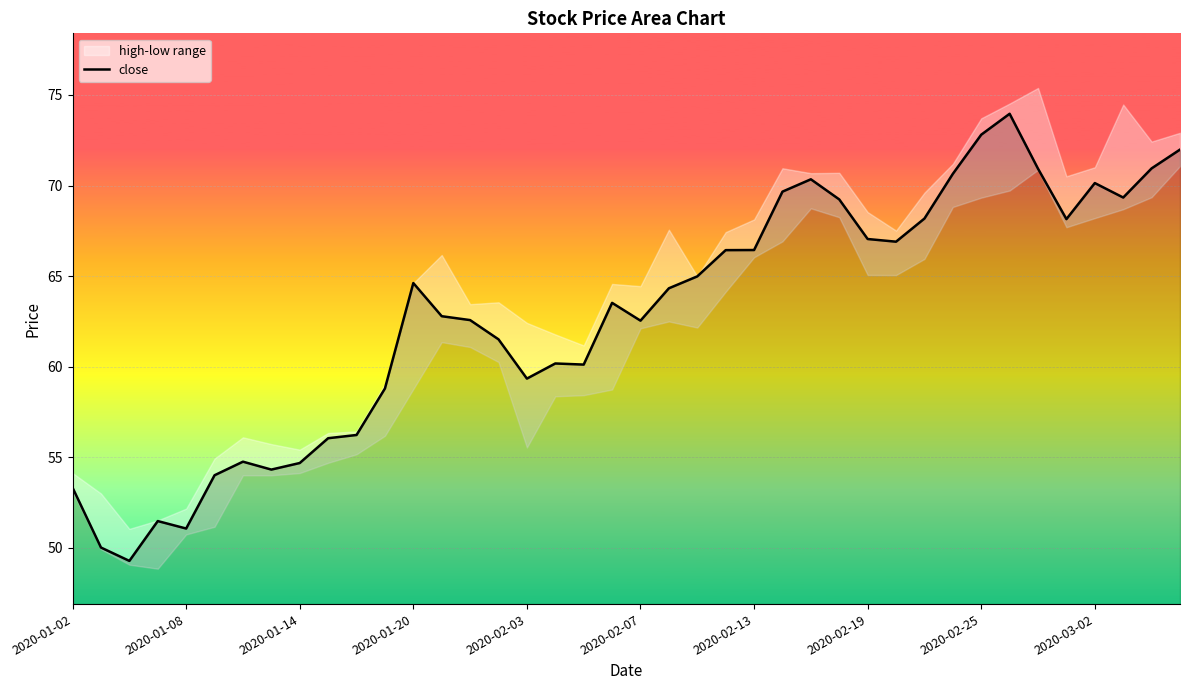

The chart shows a value of 83.0 at 11. True or false?

False